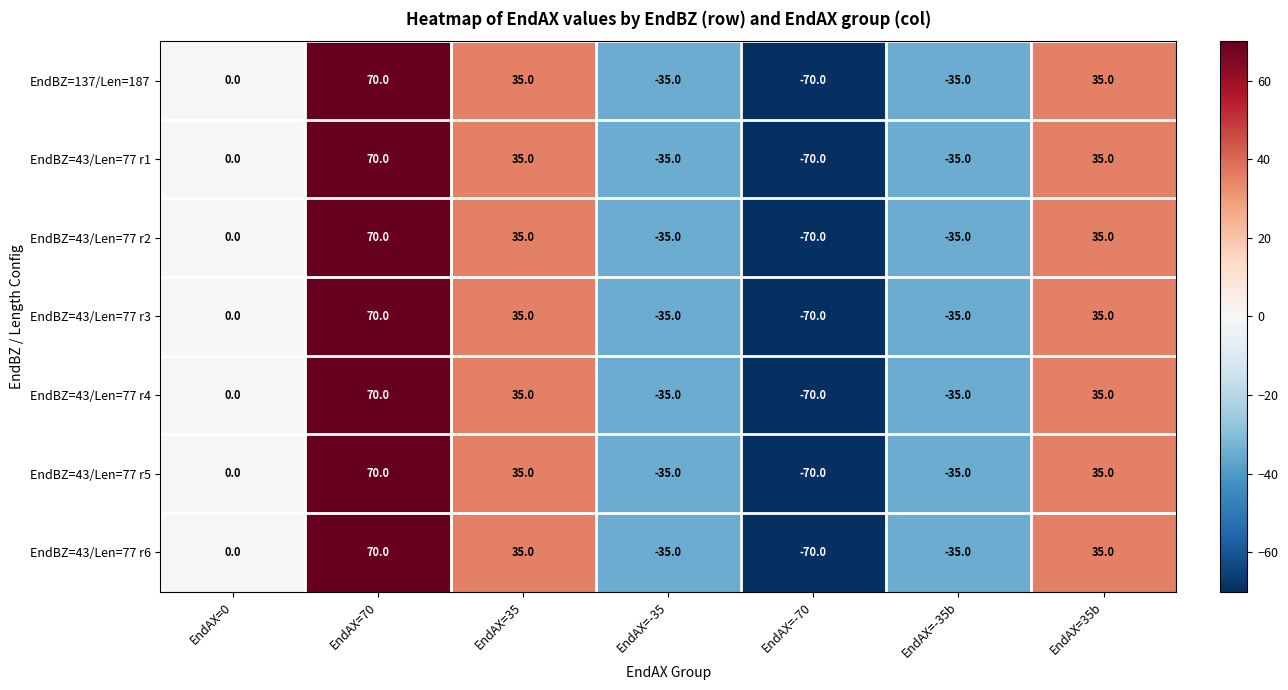

What is the total value across all series at EndAX=-35?

-245